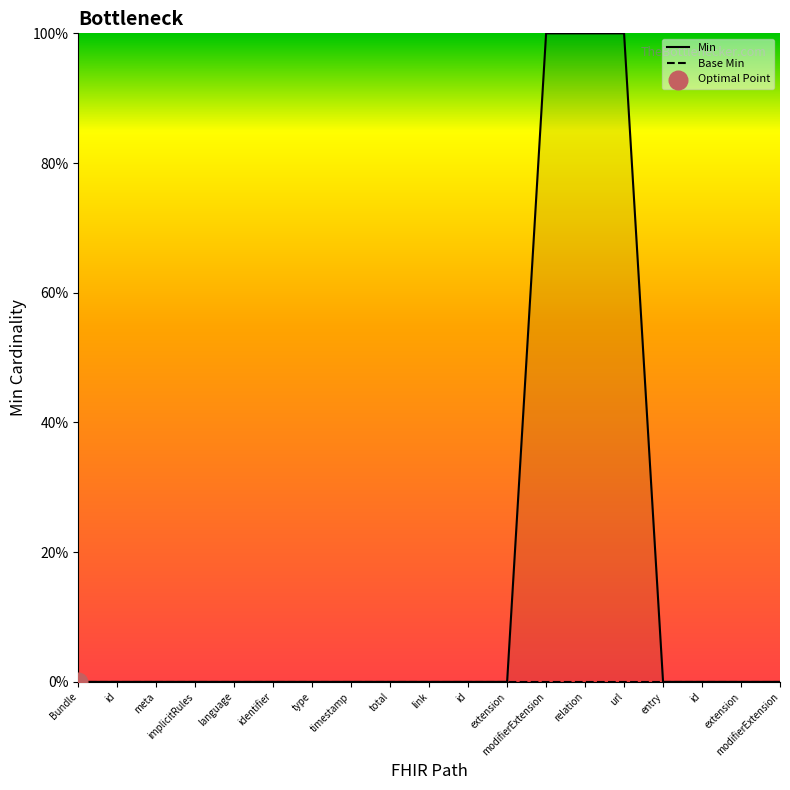

At which category is the sum across all series the highest?

modifierExtension